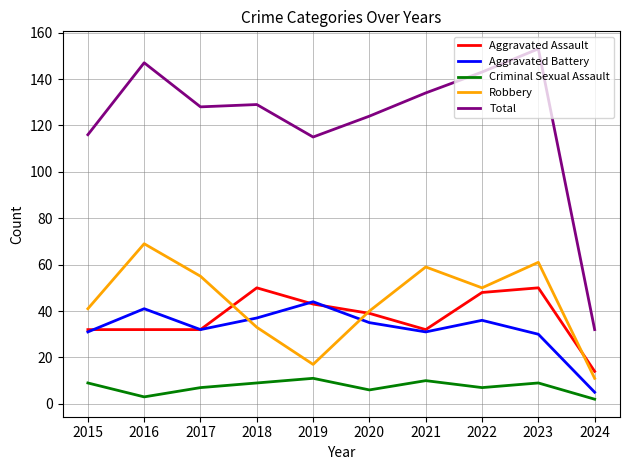

At how many categories does at least one series exceed 37?

9